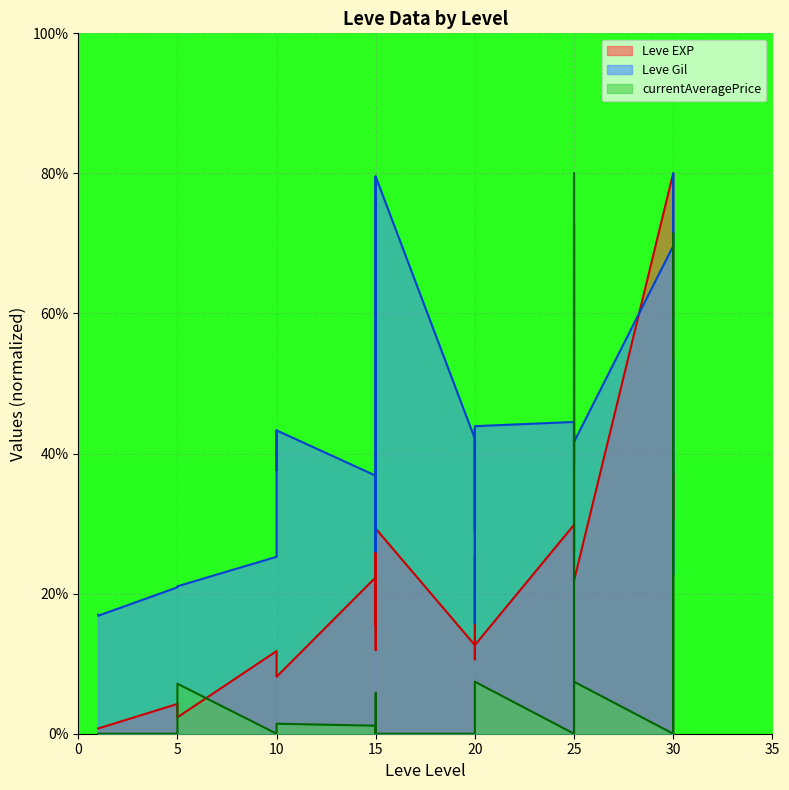

The value of Leve Gil at 25 is 41.7. True or false?

True